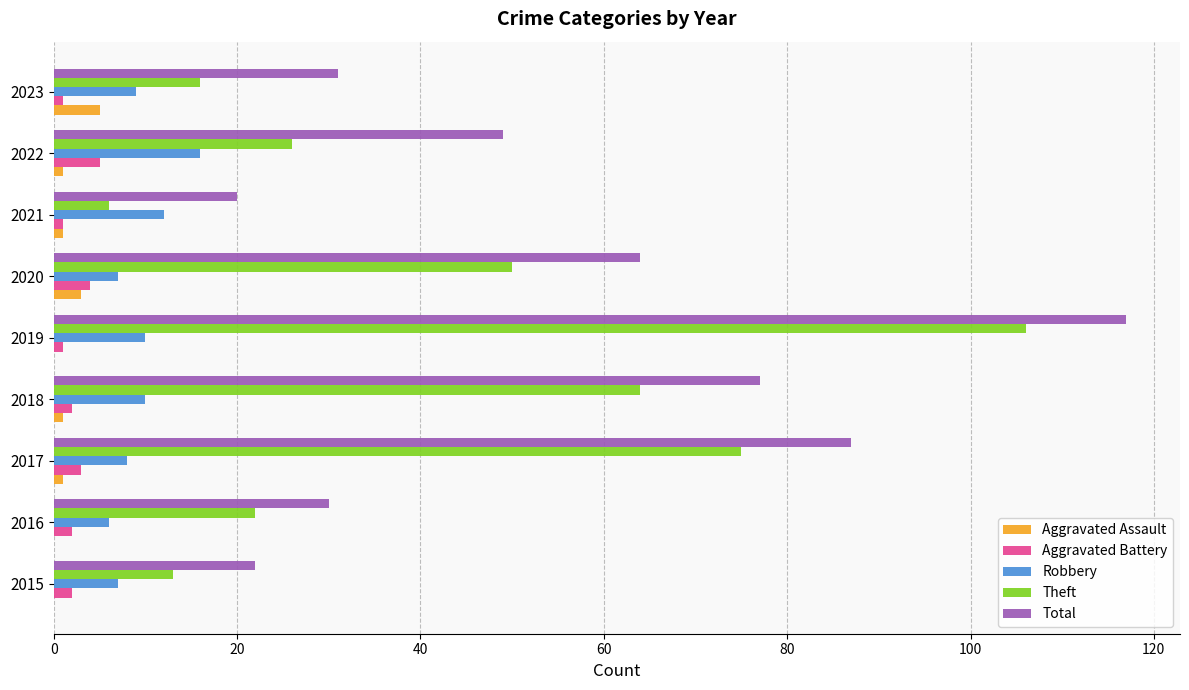

True or false: Theft has a value of 15 at 2016.

False